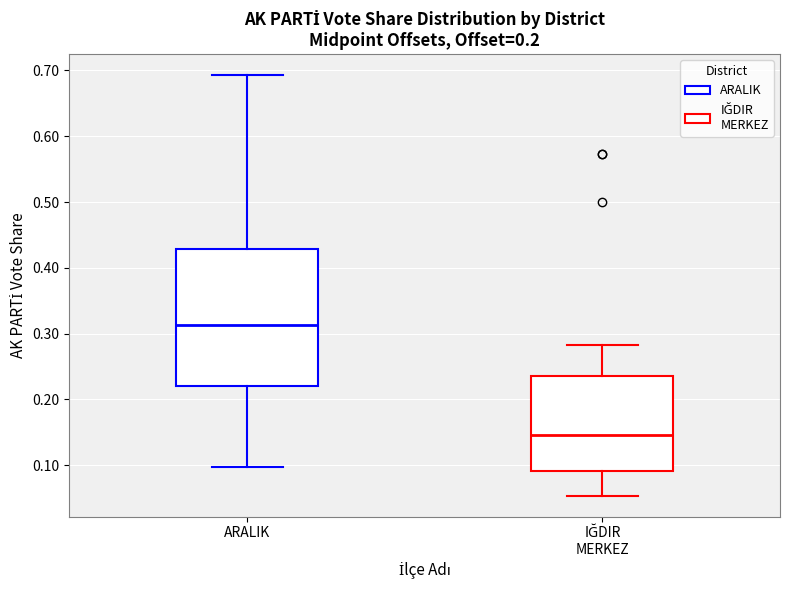

Where does the upper whisker of the box for IĞDIR MERKEZ end on the y-axis? The values are not printed on the chart, so give them approximately, as read against the axis.

0.28